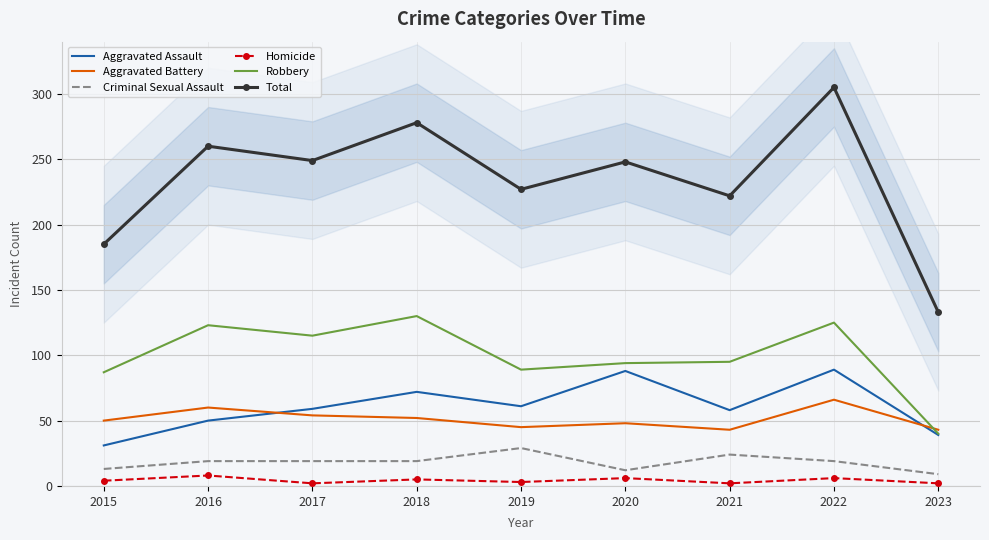

Reading left to right, extract all data points from this chart.

Aggravated Assault: 2015=31	2016=50	2017=59	2018=72	2019=61	2020=88	2021=58	2022=89	2023=39
Aggravated Battery: 2015=50	2016=60	2017=54	2018=52	2019=45	2020=48	2021=43	2022=66	2023=43
Criminal Sexual Assault: 2015=13	2016=19	2017=19	2018=19	2019=29	2020=12	2021=24	2022=19	2023=9
Homicide: 2015=4	2016=8	2017=2	2018=5	2019=3	2020=6	2021=2	2022=6	2023=2
Robbery: 2015=87	2016=123	2017=115	2018=130	2019=89	2020=94	2021=95	2022=125	2023=40
Total: 2015=185	2016=260	2017=249	2018=278	2019=227	2020=248	2021=222	2022=305	2023=133